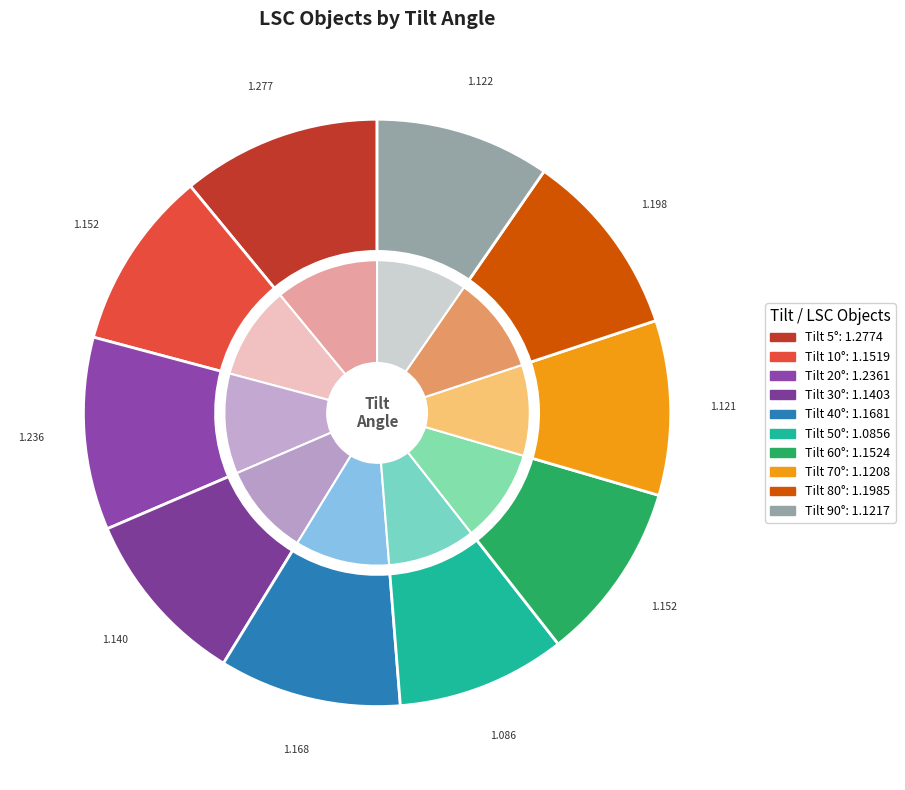

How many slices are in this pie chart?

10